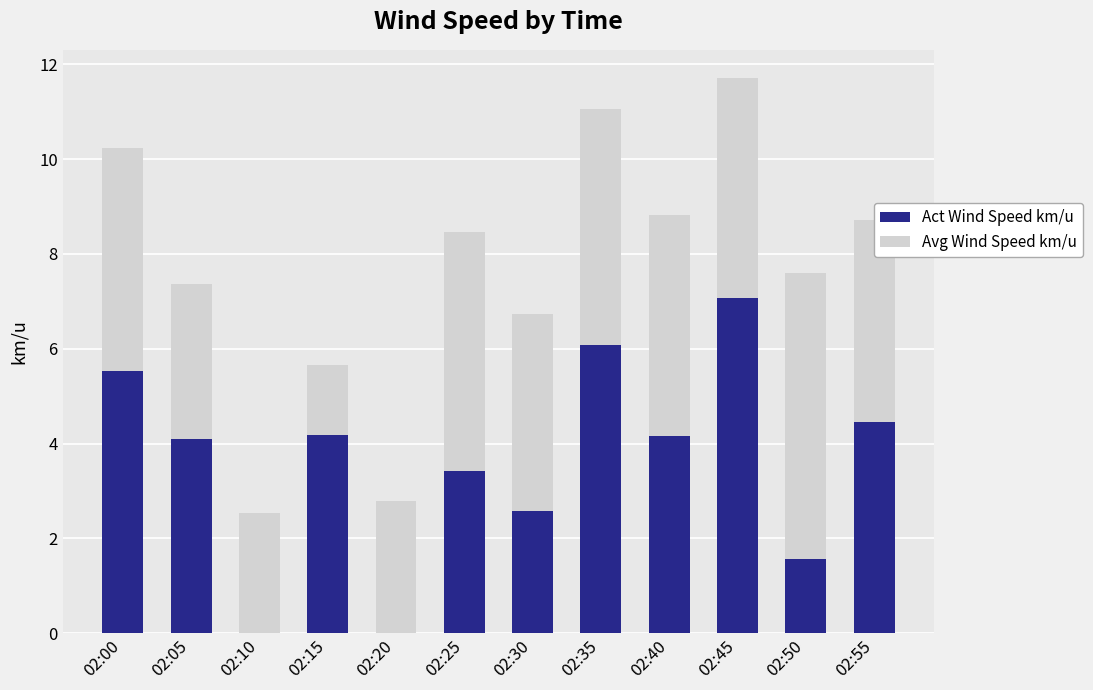

The value of Act Wind Speed km/u at 02:55 is 4.5. True or false?

True